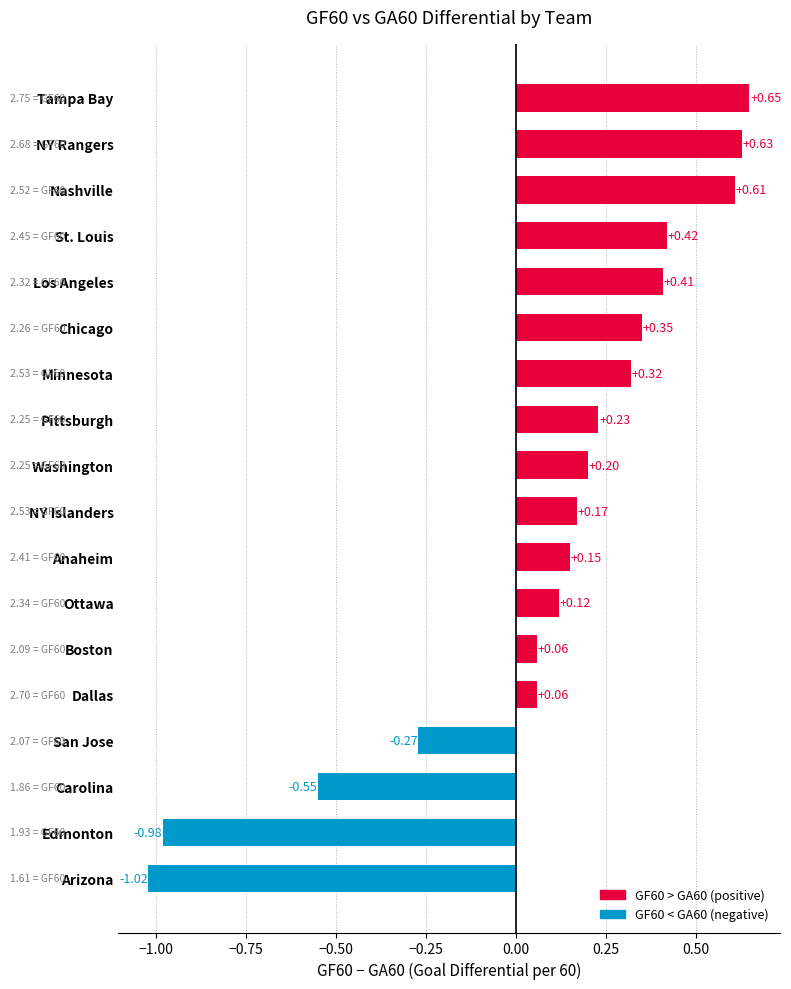

Which has a higher value, Los Angeles or Edmonton?

Los Angeles